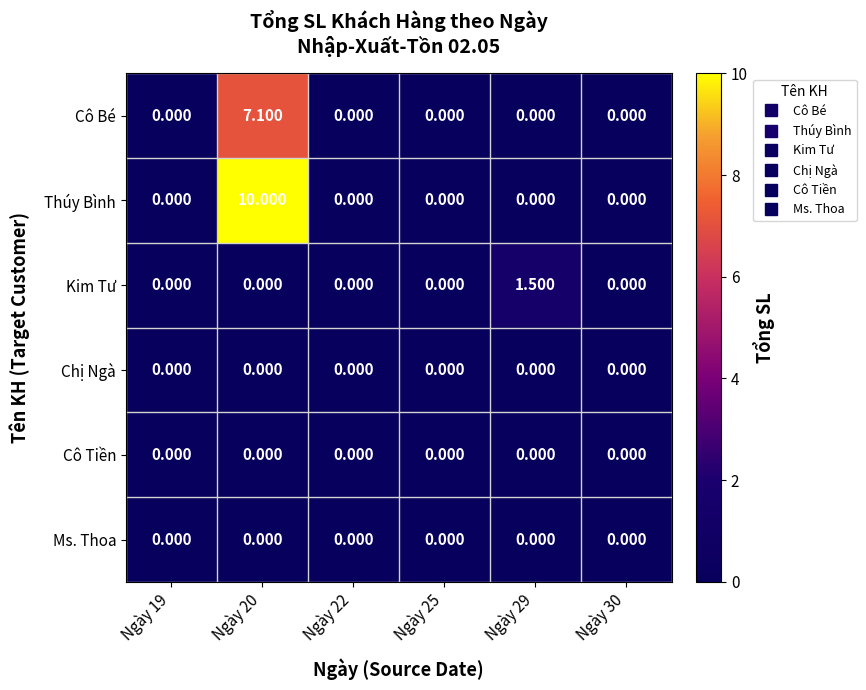

Which series has the largest total across all categories?

Thúy Bình